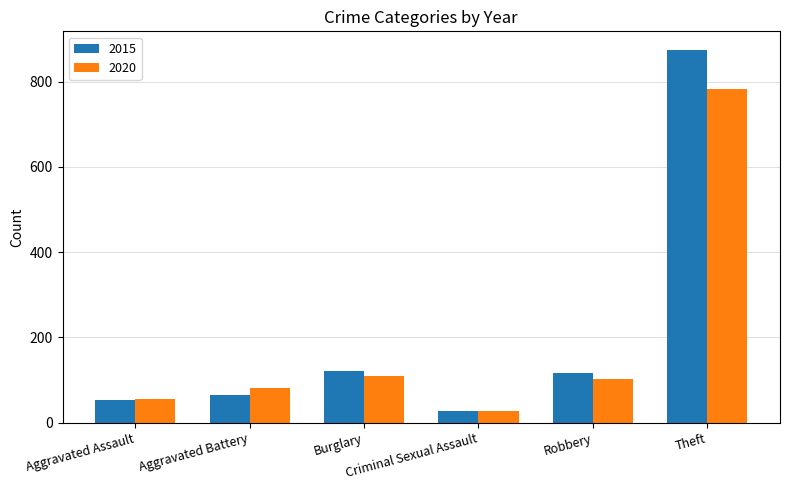

Which series has the largest total across all categories?

2015